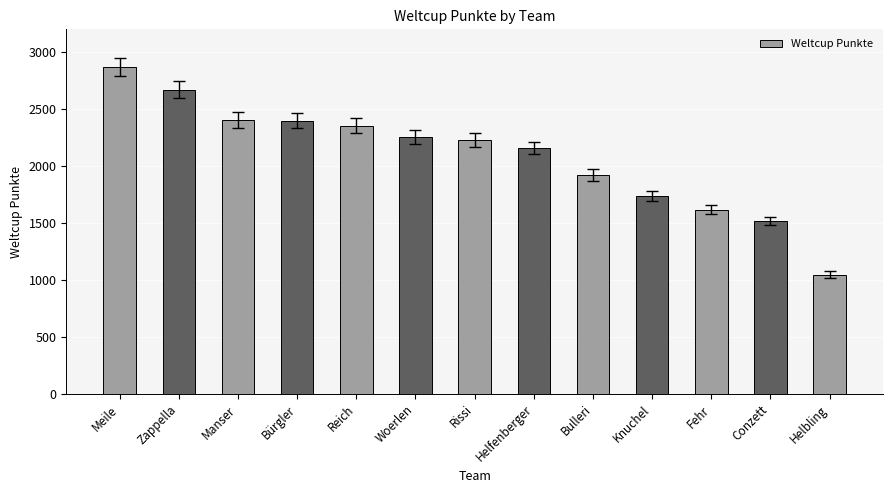

True or false: the data shows 2872 at Meile.

True